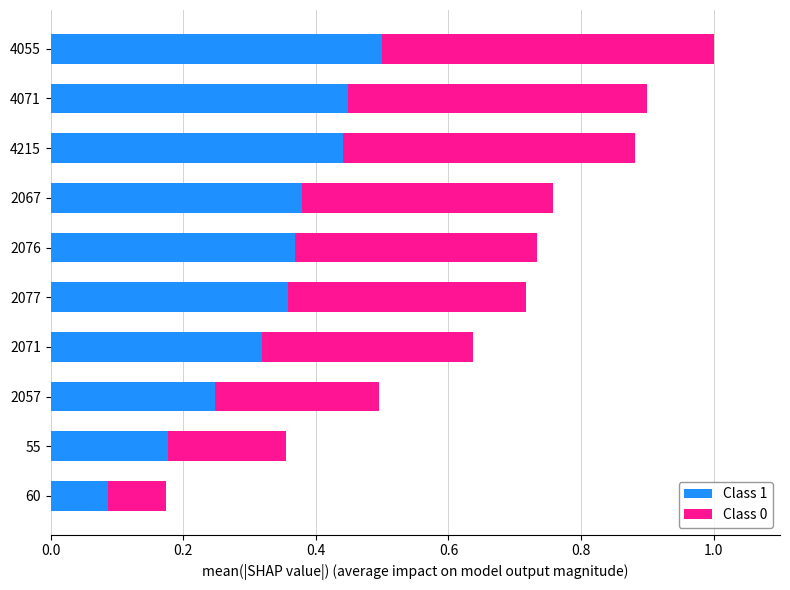

At which label does Class 1 reach its peak?

4055